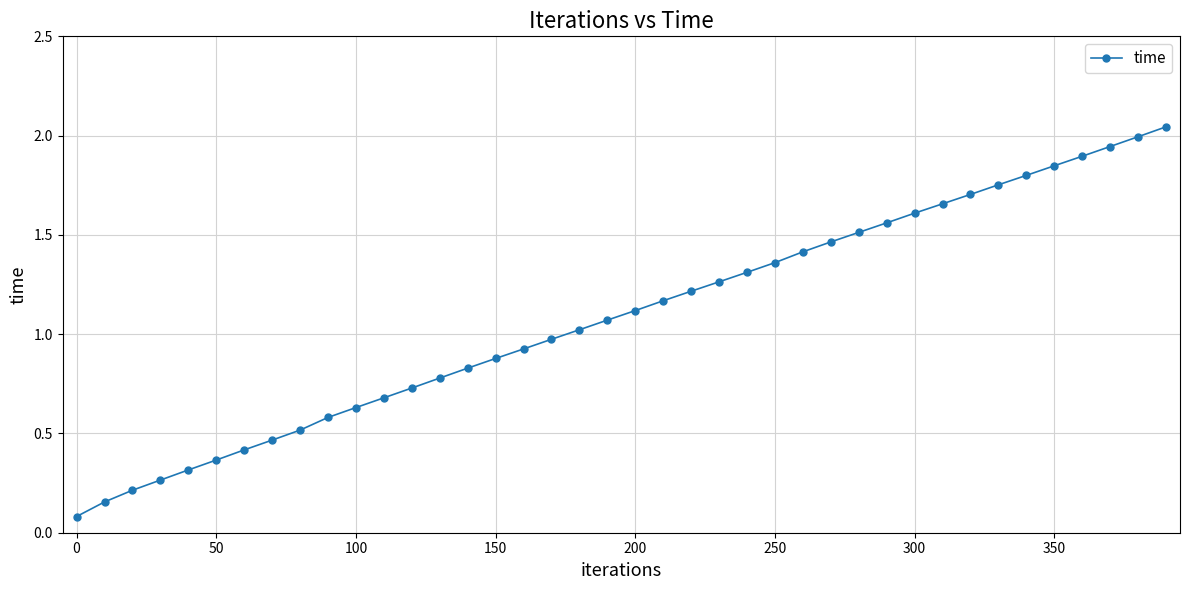

What is the sum of all values?

43.5